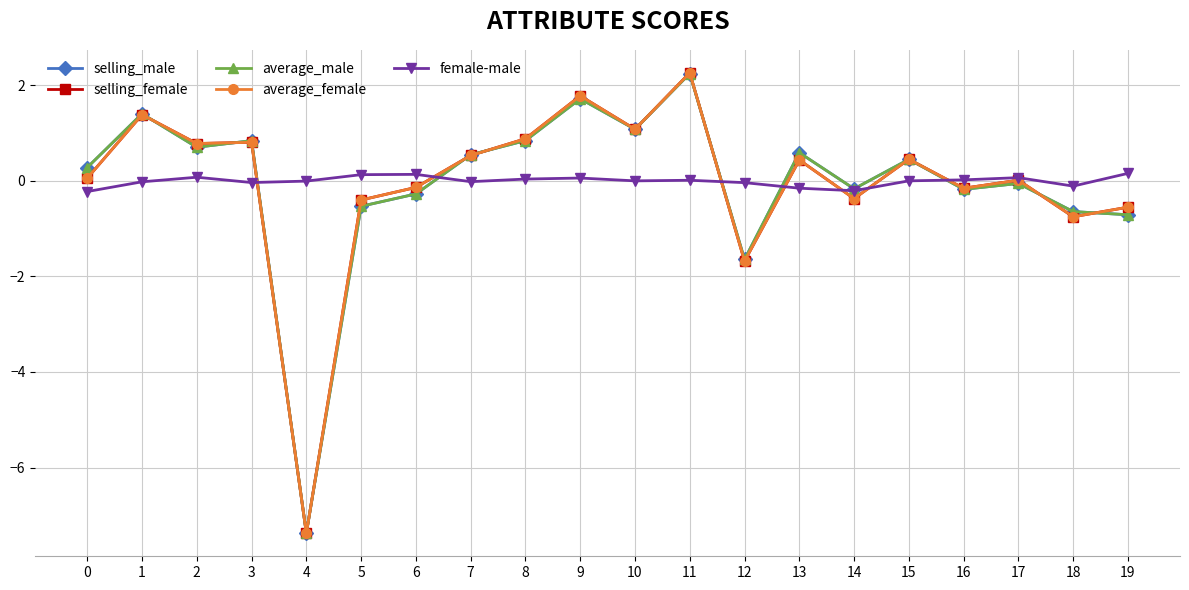

What is the value of the average_female point at the 12th from the left?

2.3